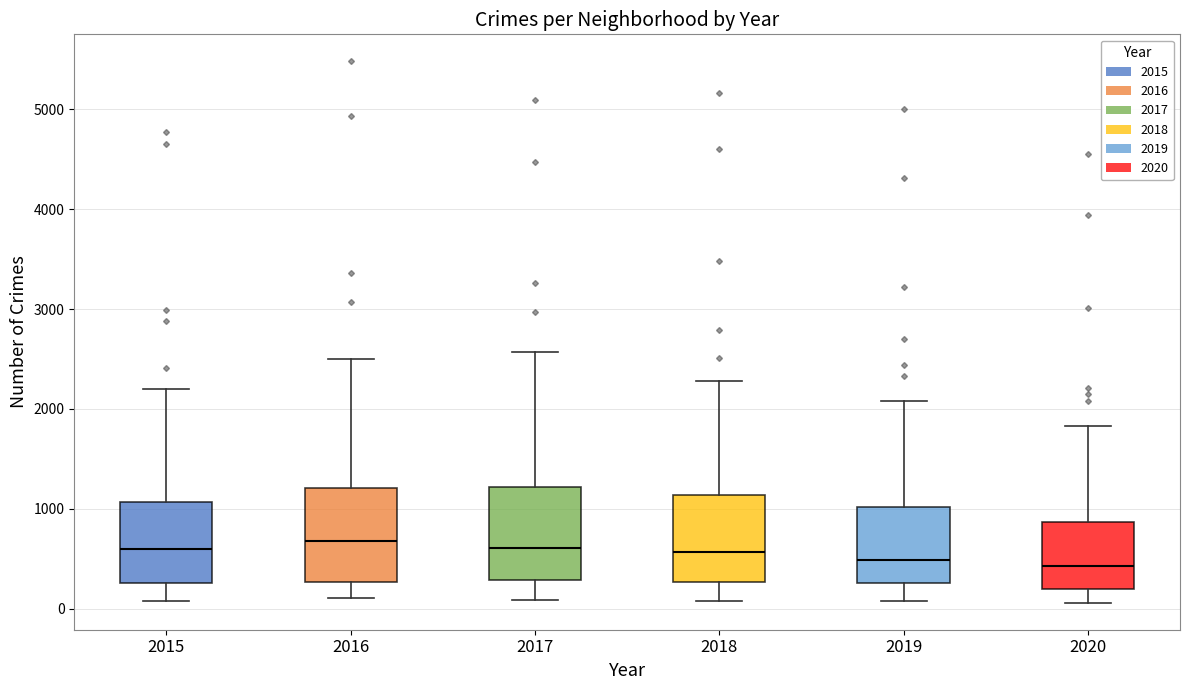

Where does the median line of the box at x = 2017 sit on the y-axis? The values are not printed on the chart, so give them approximately, as read against the axis.

600